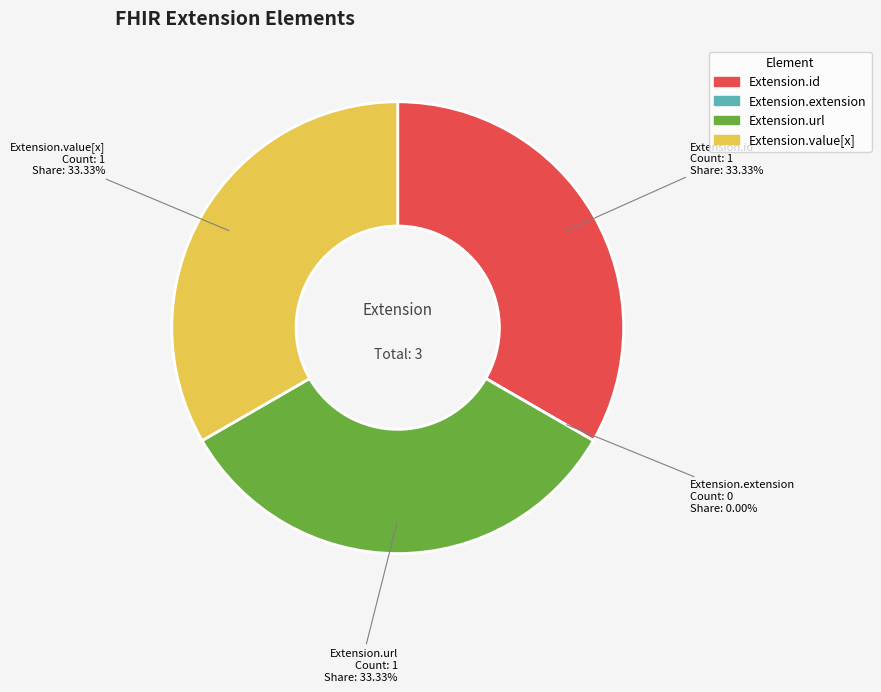

Is the sum of Extension.extension and Extension.value[x] greater than half?

No